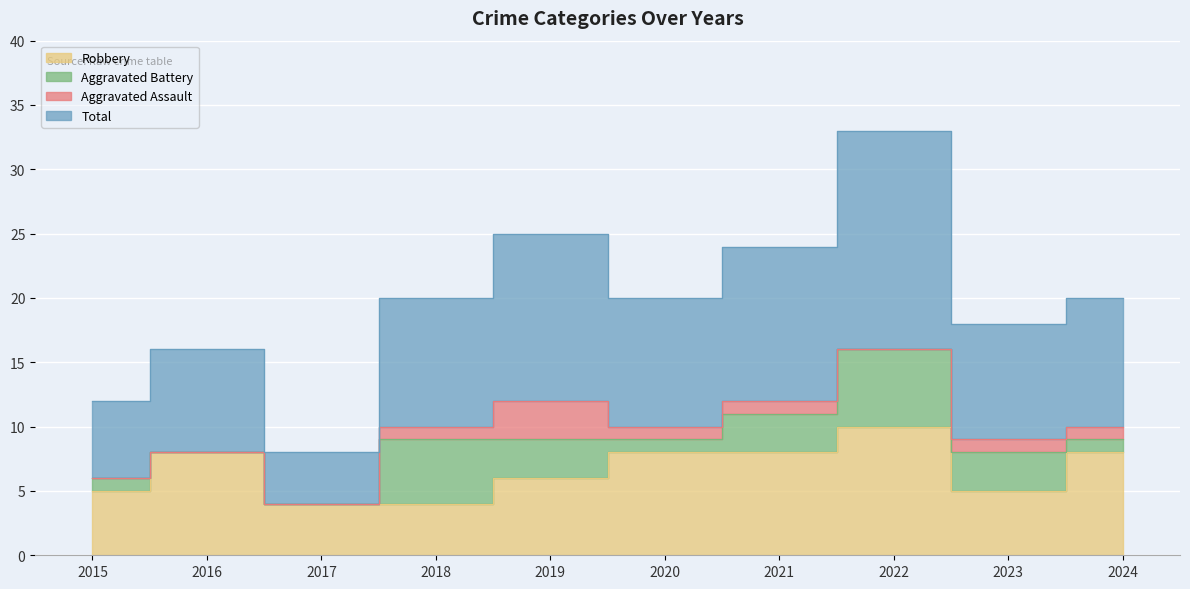

Which series has the widest spread of values?

Total